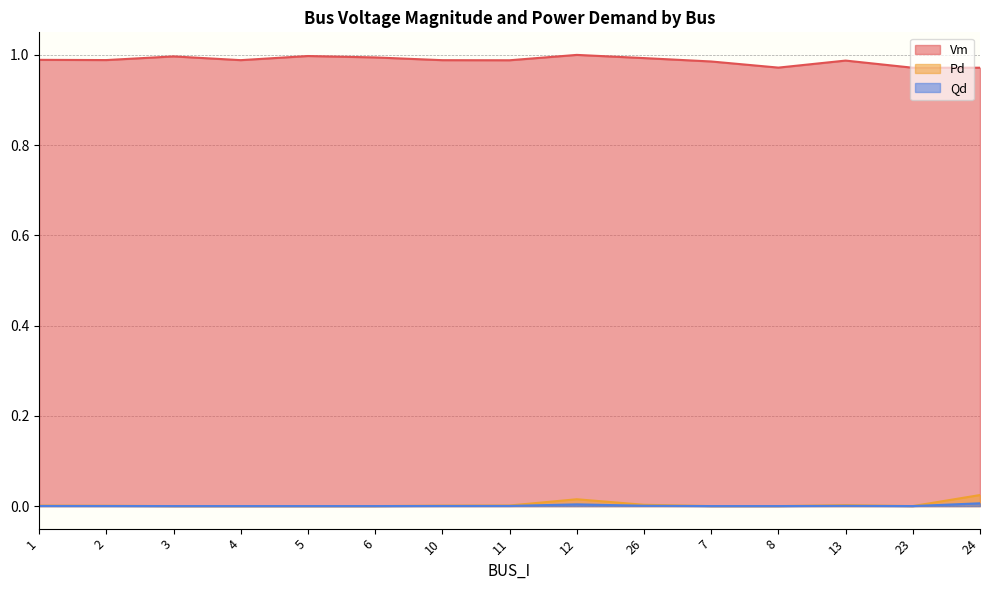

True or false: Vm and Qd cross at least once.

False